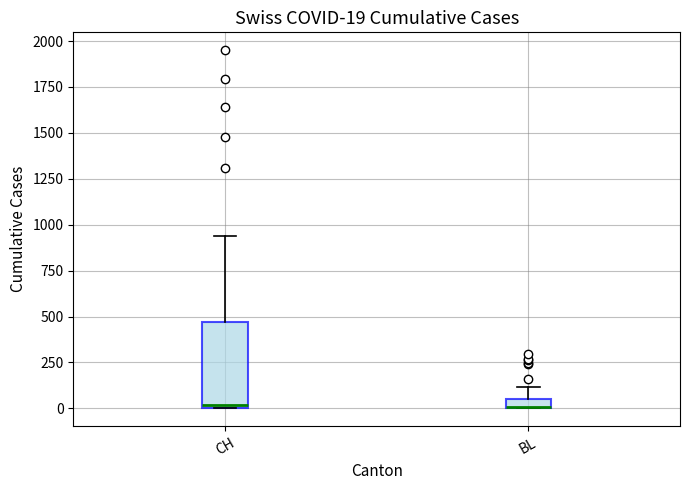

Comparing the boxes themselves (not the whiskers), which one is the tallest?

CH